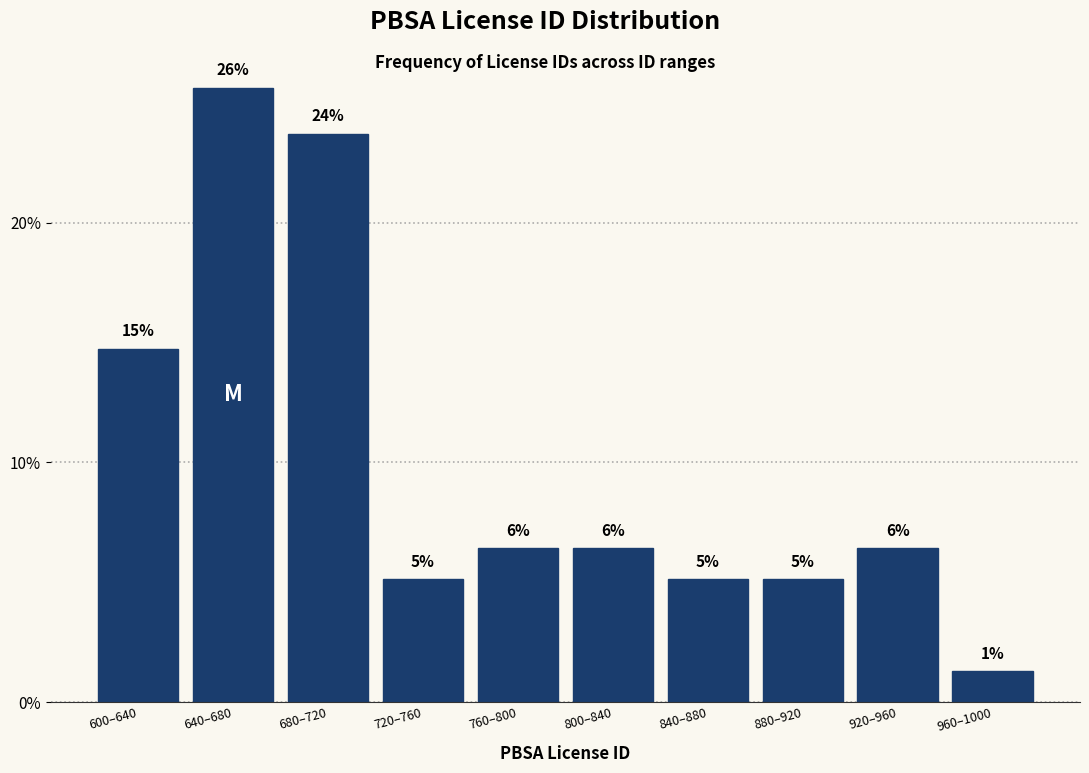

Are the bars horizontal?

No